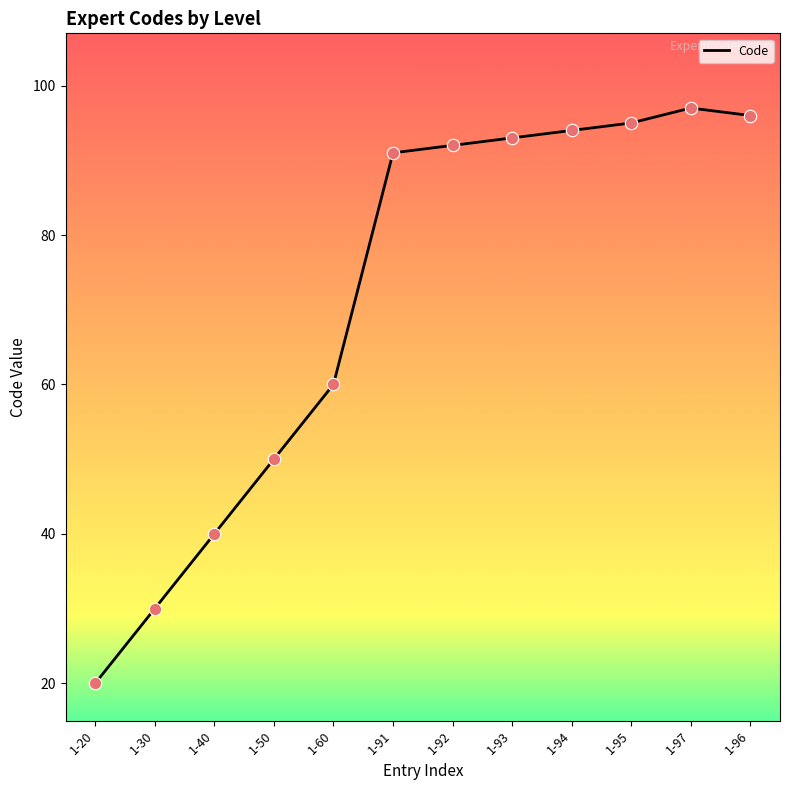

What is the change in value from 1-40 to 1-93?

+53